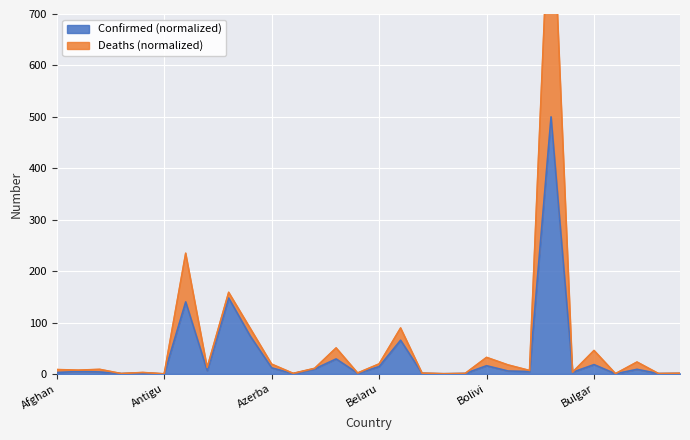

True or false: Confirmed (millions) and Deaths (scaled) intersect in this chart.

False